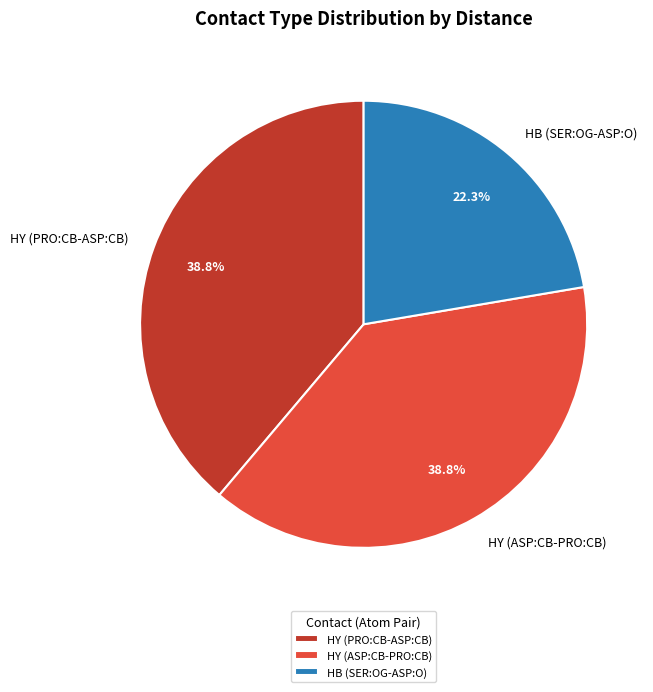

What is the smallest slice in the pie chart?

HB (SER:OG-ASP:O)